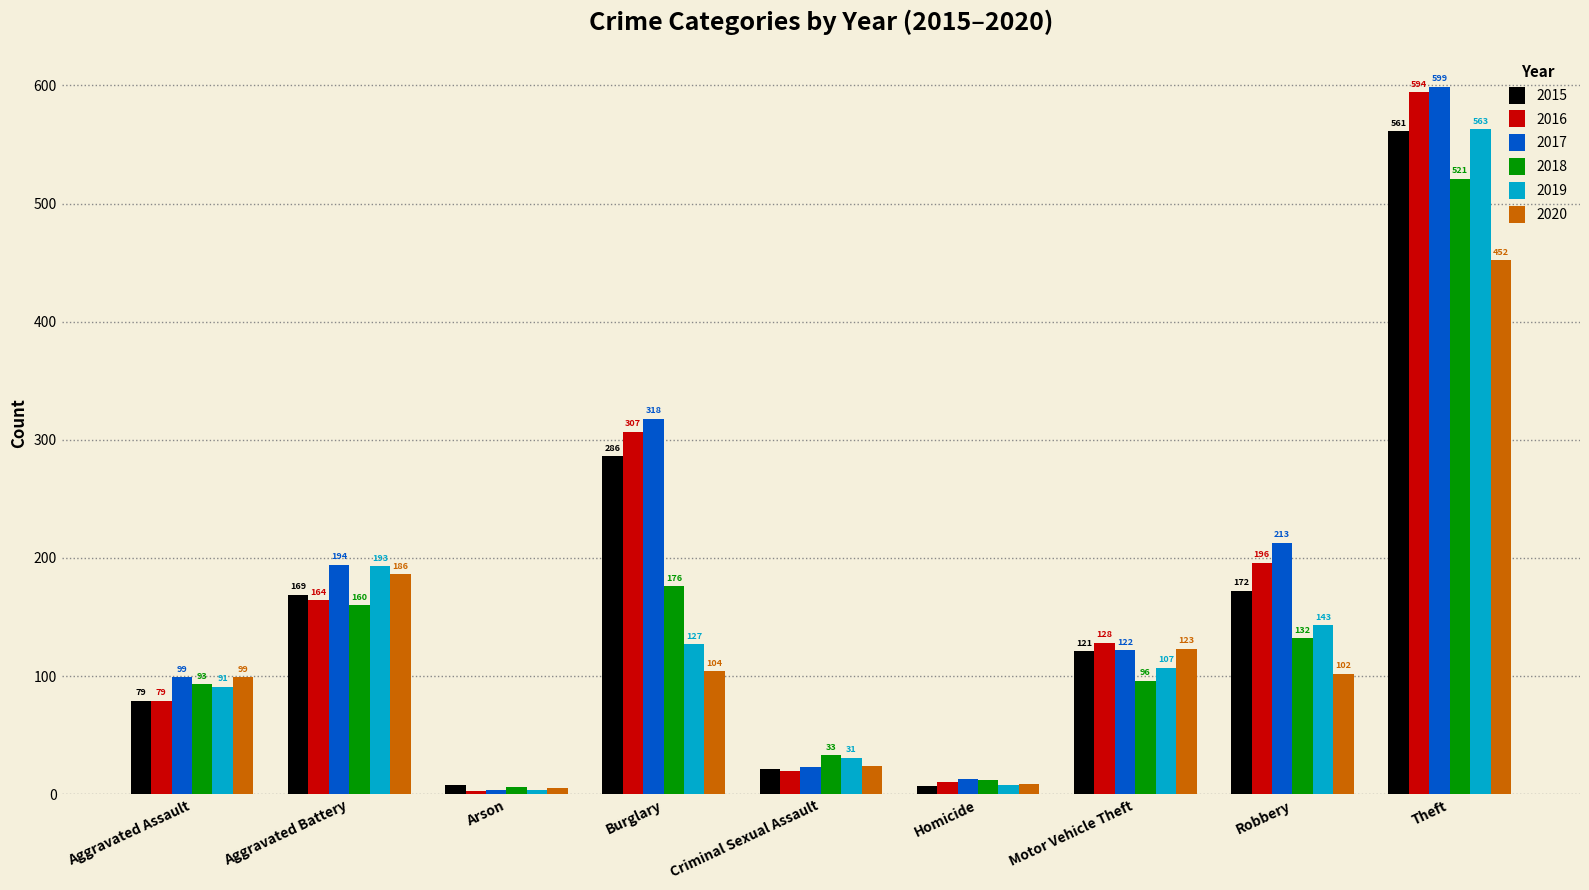

Rank the series at Criminal Sexual Assault from highest to lowest value.

2018, 2019, 2020, 2017, 2015, 2016